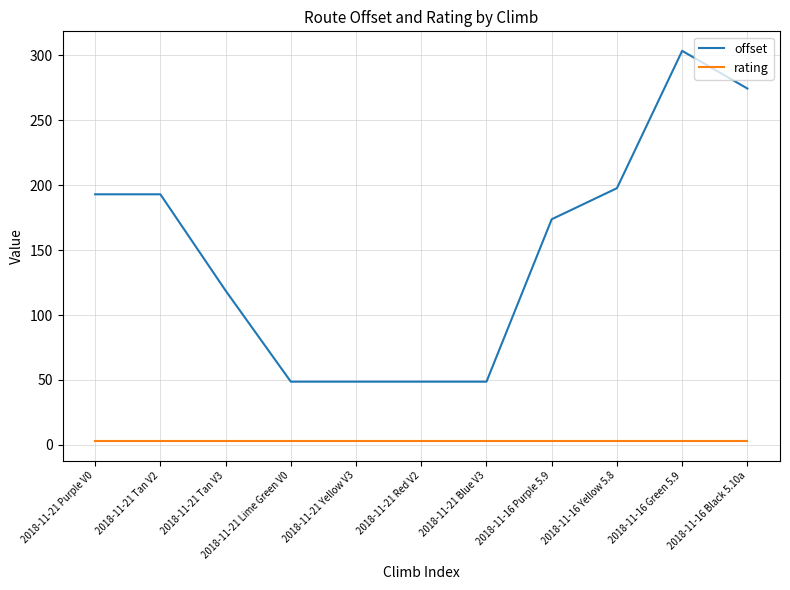

What is the difference between the second highest and second lowest values in the offset series?

225.6